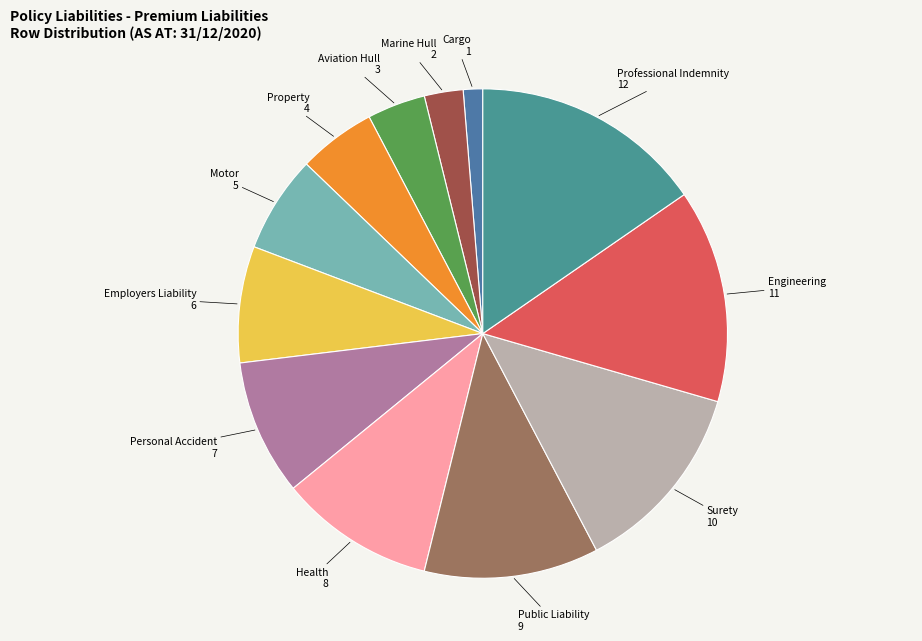

What is the smallest slice in the pie chart?

Cargo